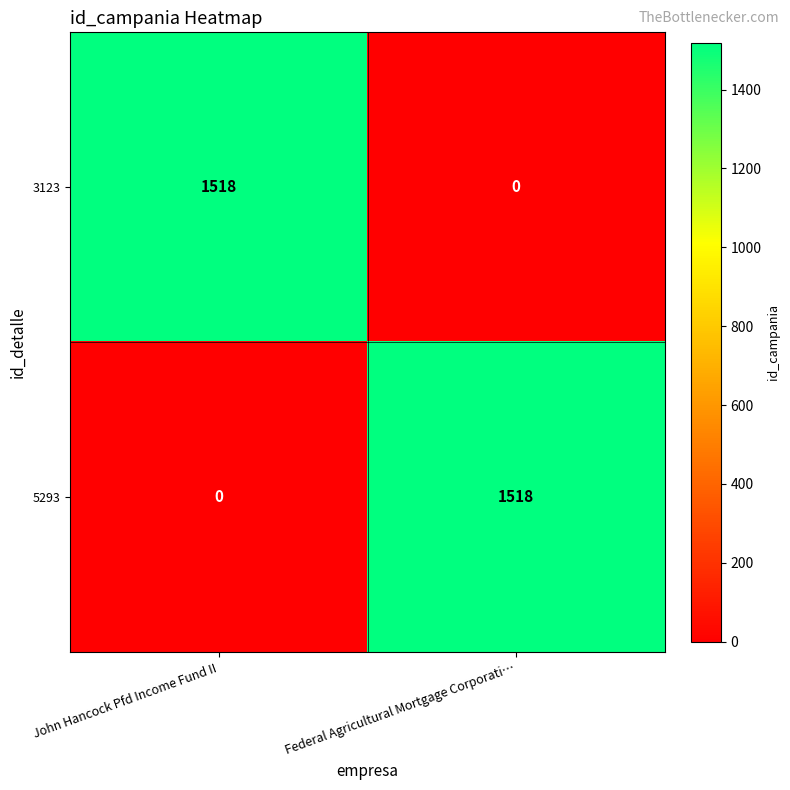

The value of 5293 at John Hancock Pfd Income Fund II is 530. True or false?

False